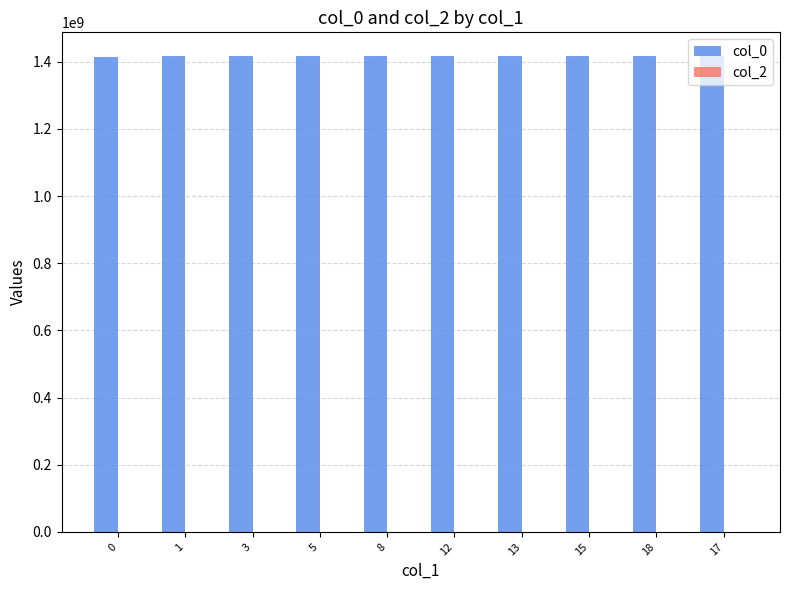

What is the maximum value shown in the chart?

1416489719